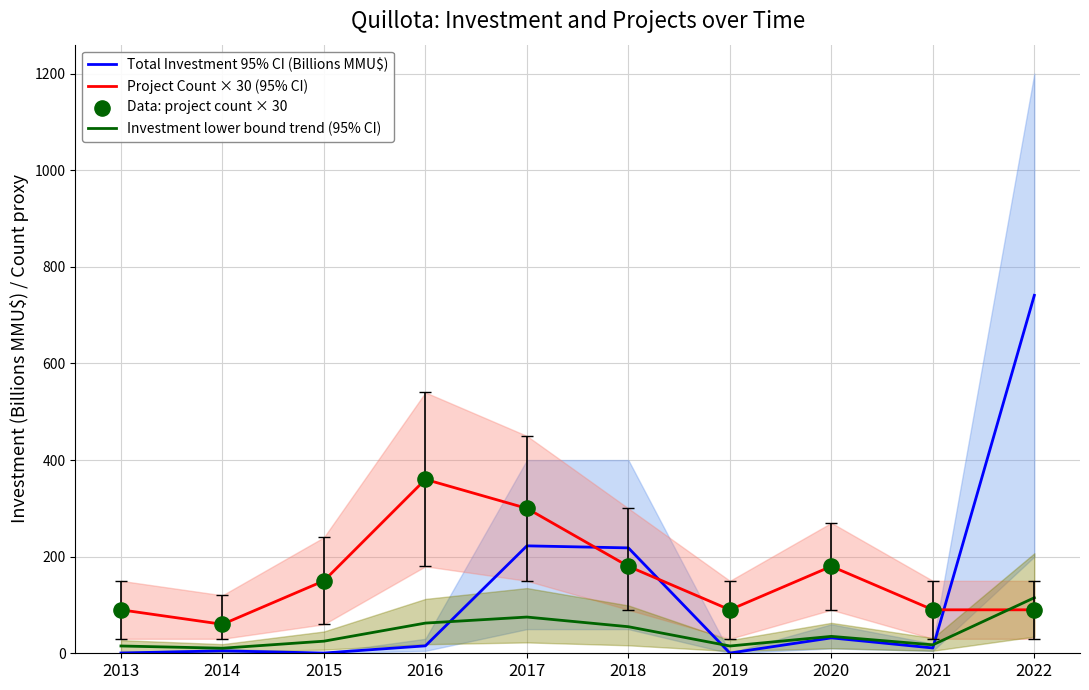

What are all the series names shown in the legend?

Total Investment 95% CI (Billions MMU$), Project Count × 30 (95% CI), Investment lower bound trend (95% CI), Data: project count × 30